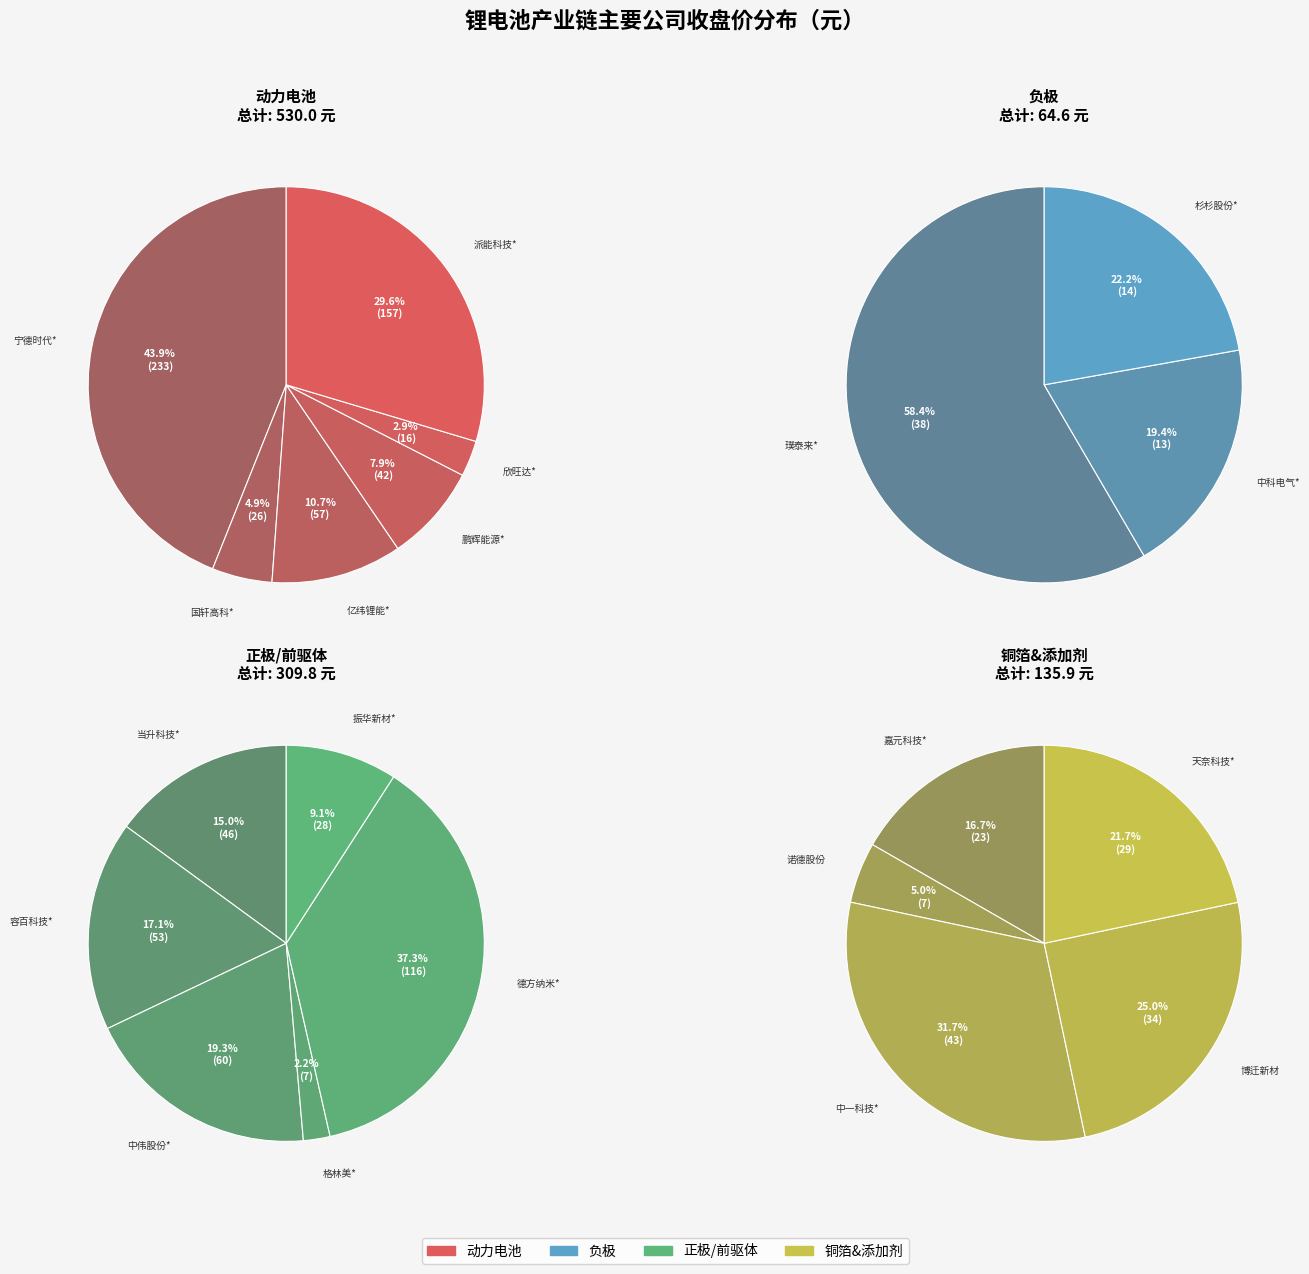

Which has a higher value, 格林美* or 博迁新材?

博迁新材